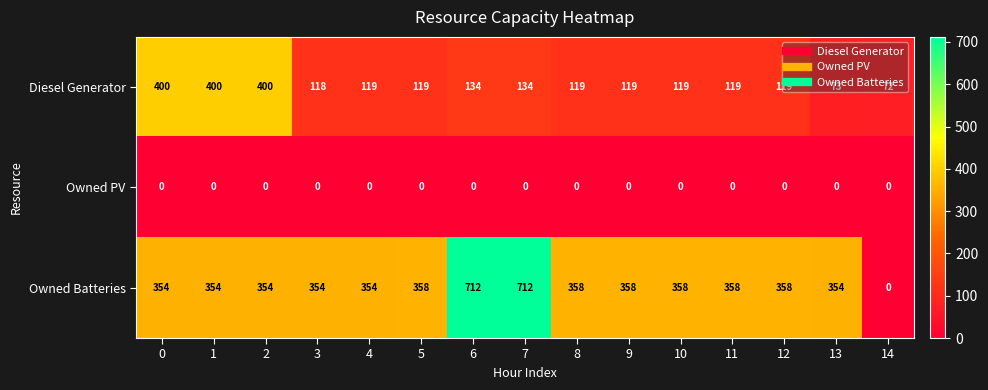

At 9, list the series in order from smallest to largest.

Owned PV, Diesel Generator, Owned Batteries